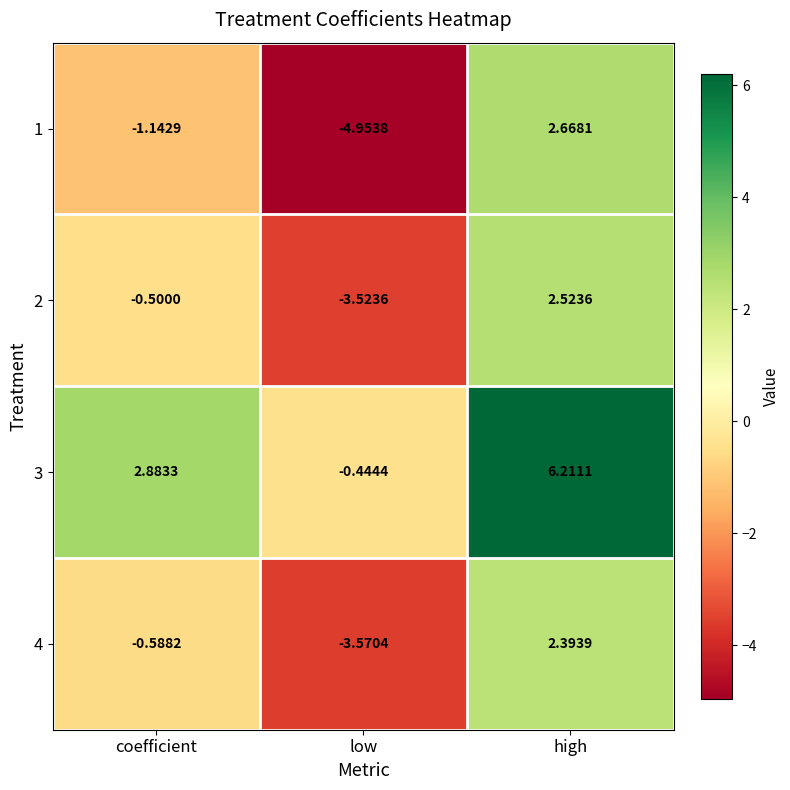

At which label is 2 closest to 0?

coefficient